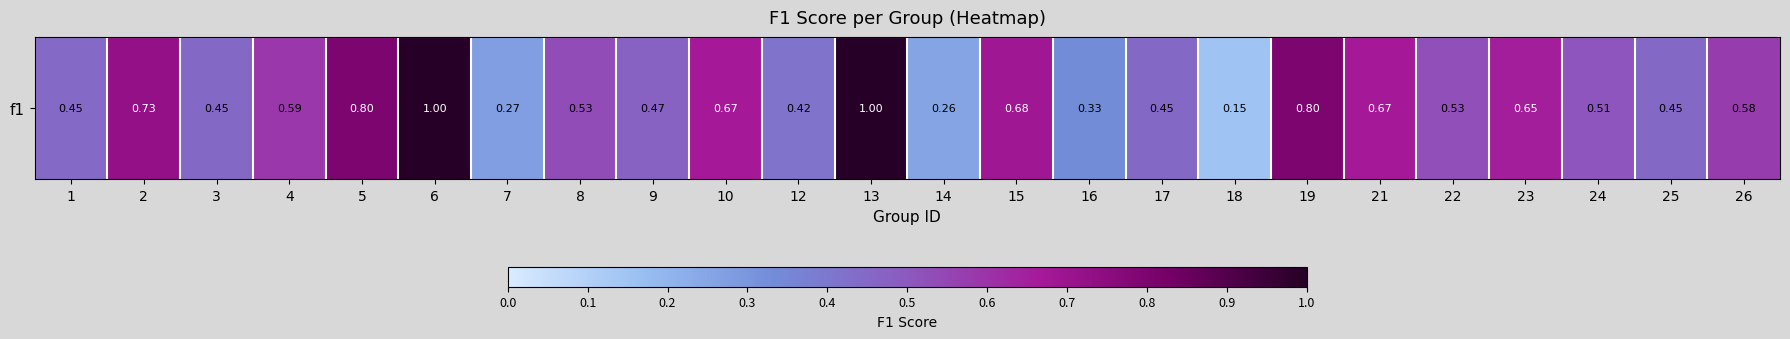

Which label corresponds to the smallest value in the chart?

18